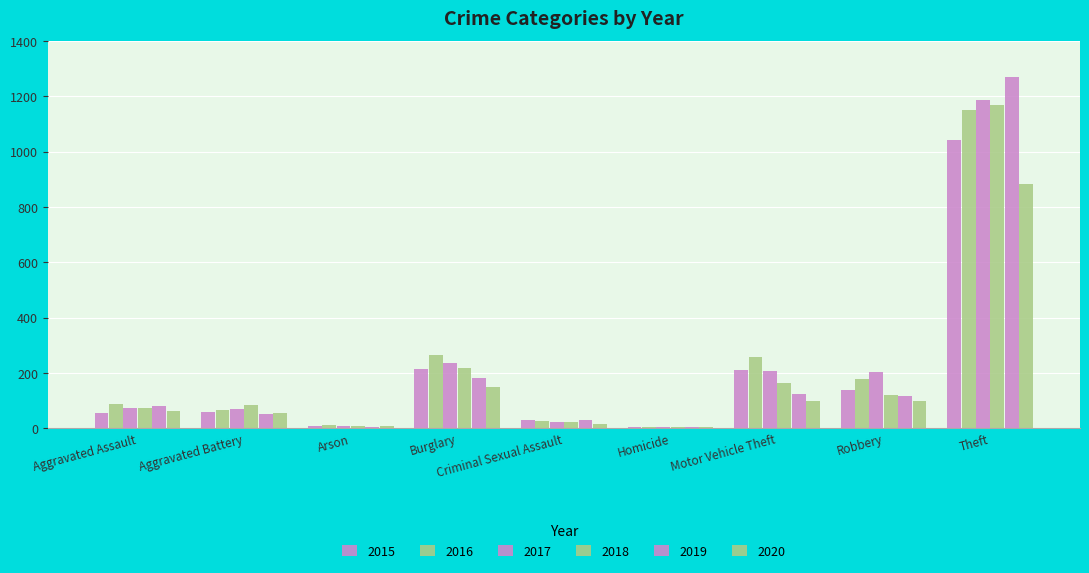

Which series has the widest spread of values?

2019